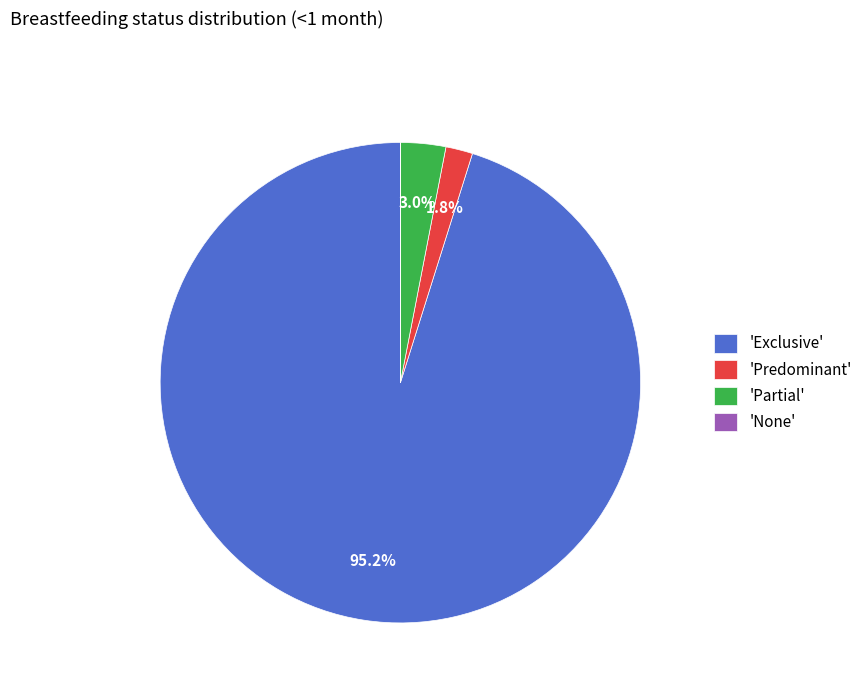

Between 'Partial' and 'Exclusive', which is larger?

'Exclusive'